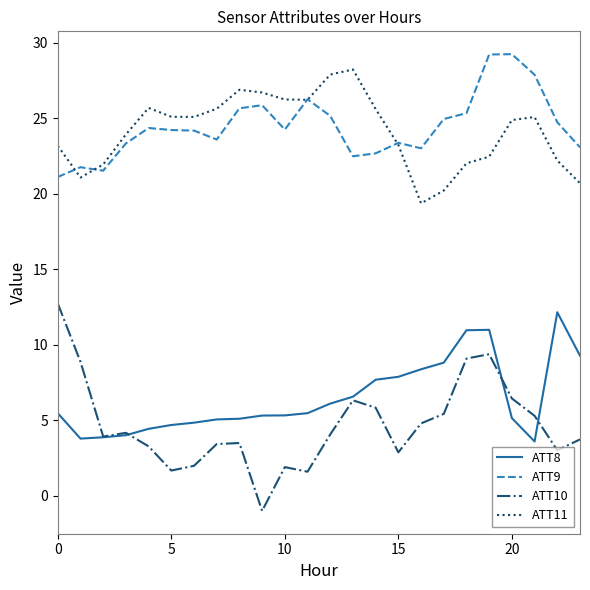

Which series has the largest range (max minus min)?

ATT10